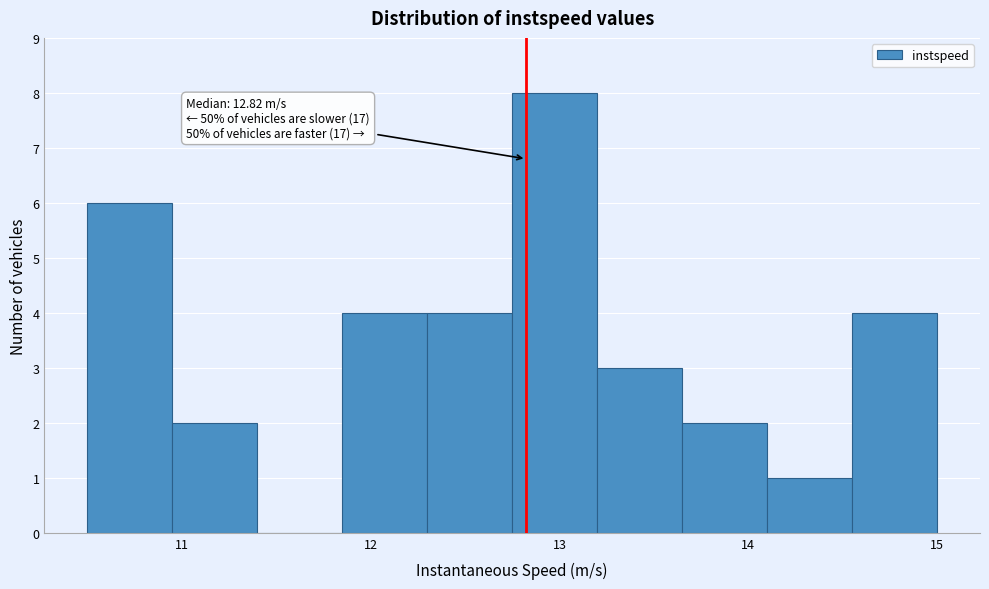

Which range on the x-axis has the tallest bar?

12.7 to 13.2